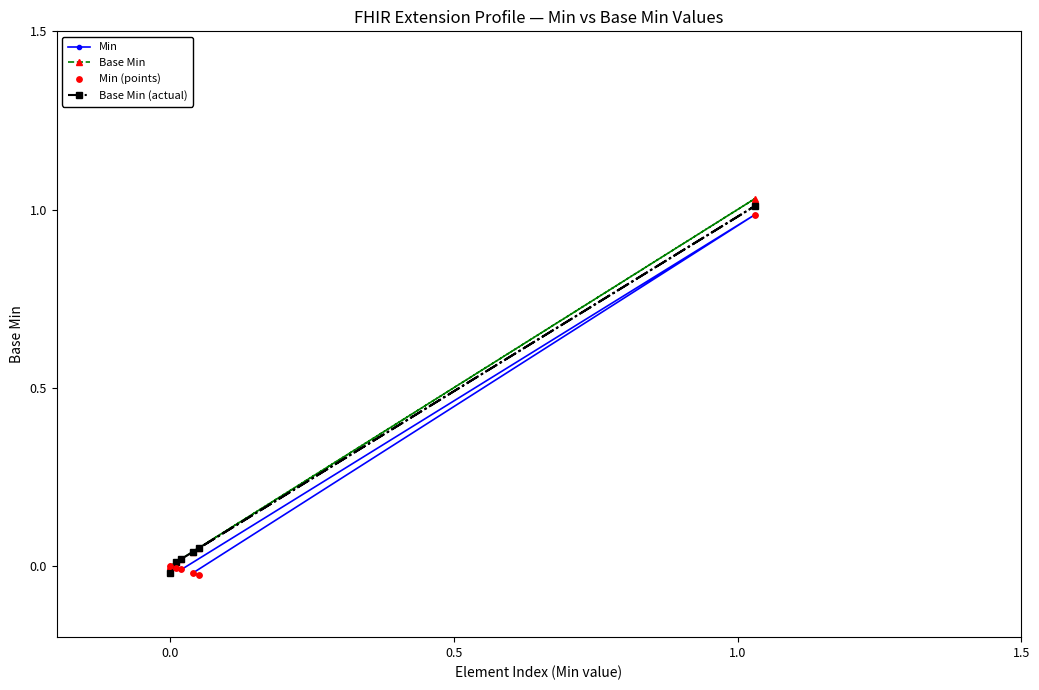

At which category is the sum across all series the highest?

1.0